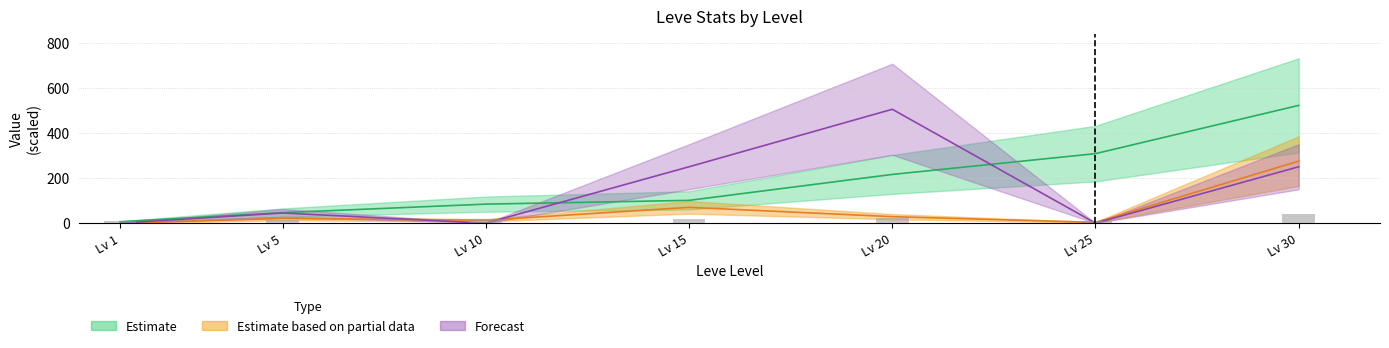

Reading left to right, extract all data points from this chart.

Leve EXP: 6.3	46.6	84.3	101.0	216.0	308.2	522.2
Leve Gil: 11.2	14.0	17.2	17.4	23.2	10.7	41.0
currentAveragePrice: 0.0	20.4	12.8	70.0	28.8	3.4	275.0
LevePriceHQ: 0.0	45.0	0.0	250.0	505.0	0.0	250.0